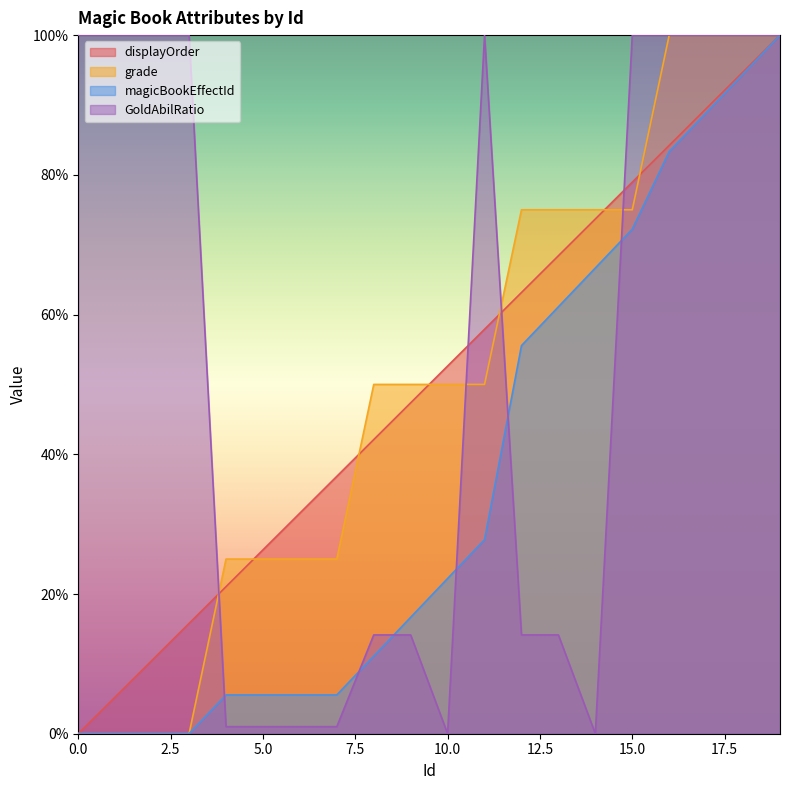

What are all the series names shown in the legend?

displayOrder, grade, magicBookEffectId, GoldAbilRatio